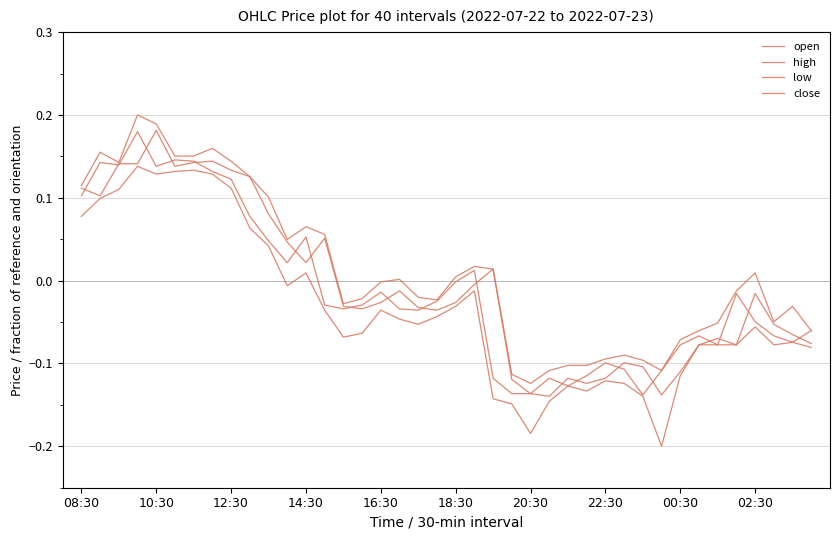

How many lines are shown in the chart?

4